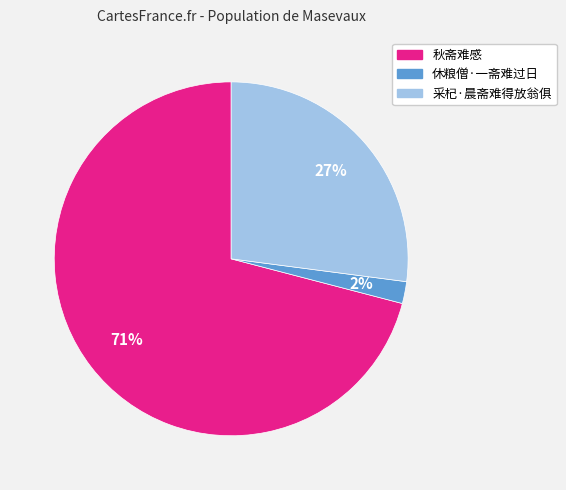

To the nearest percent, what is the difference between the 休粮僧·一斋难过日 and 秋斋难感 slice percentages?

69%